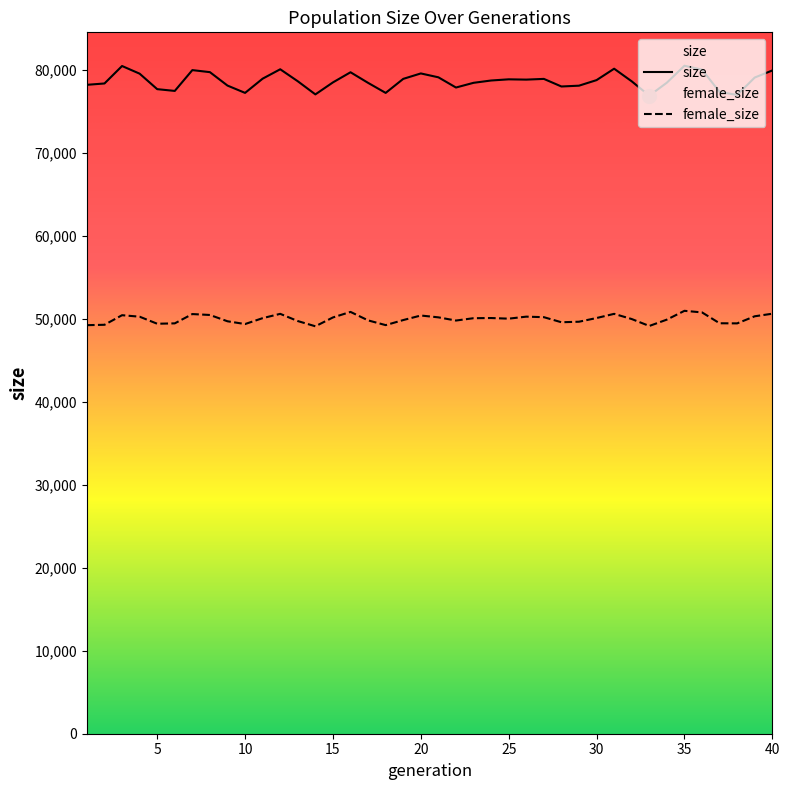

What is the difference between the maximum and minimum values in the size series?

3611